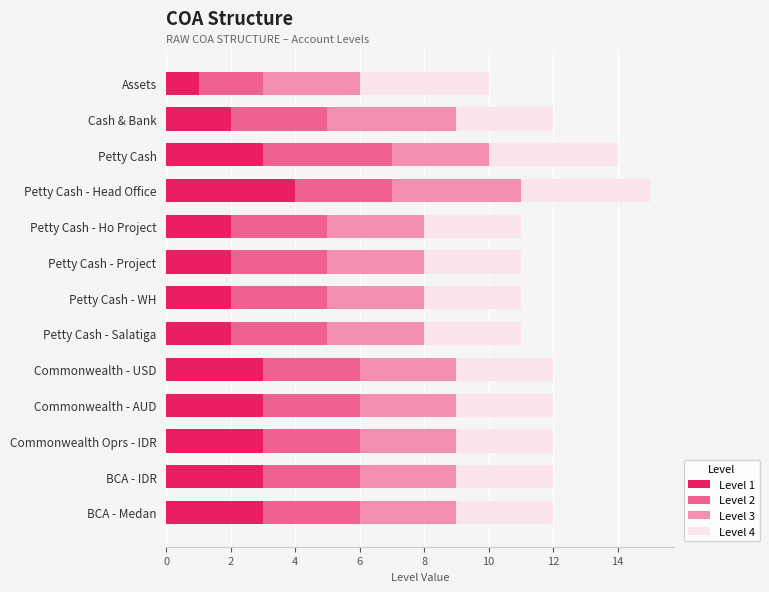

What is the difference between the maximum and second lowest values in the Level 1 series?

2